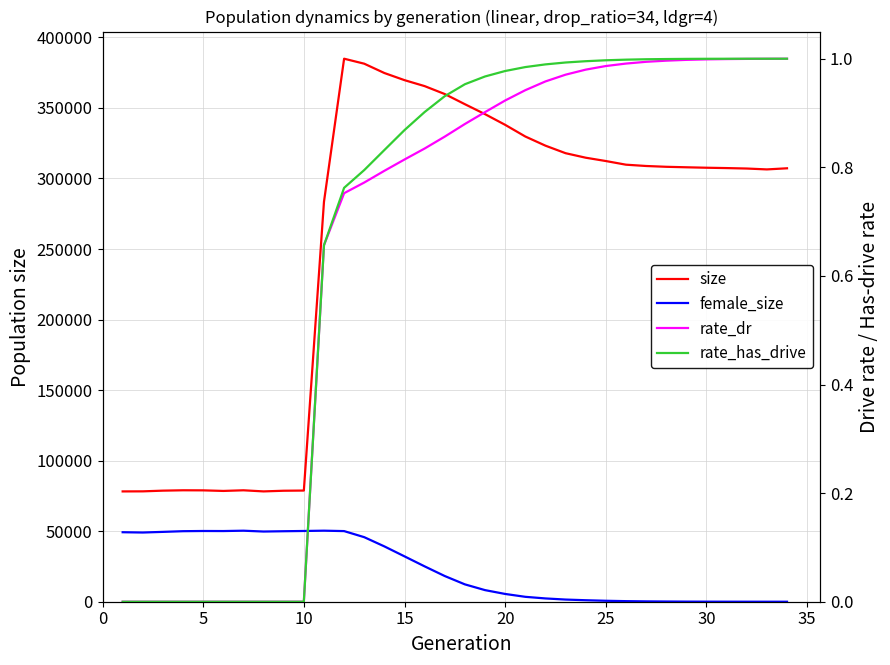

At how many categories does at least one series exceed 199793?

24